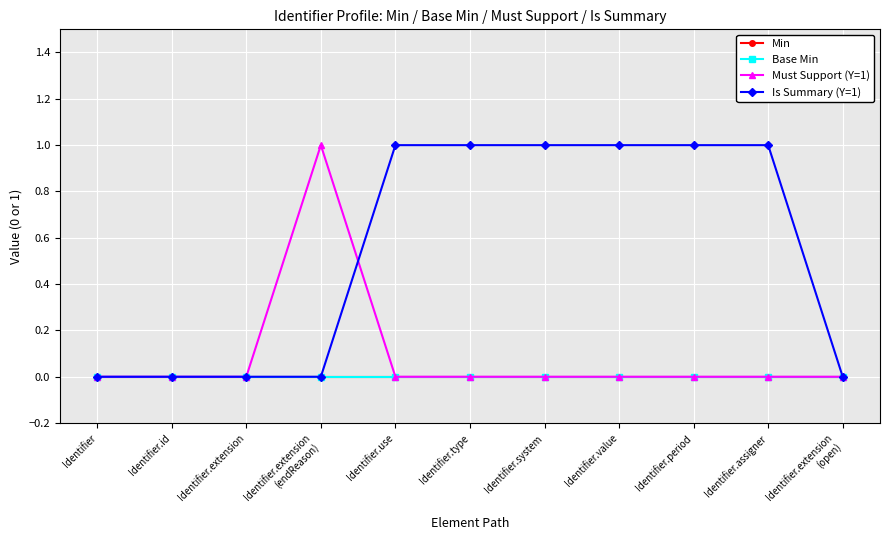

What is the label of the 3rd point from the left?

Identifier.extension